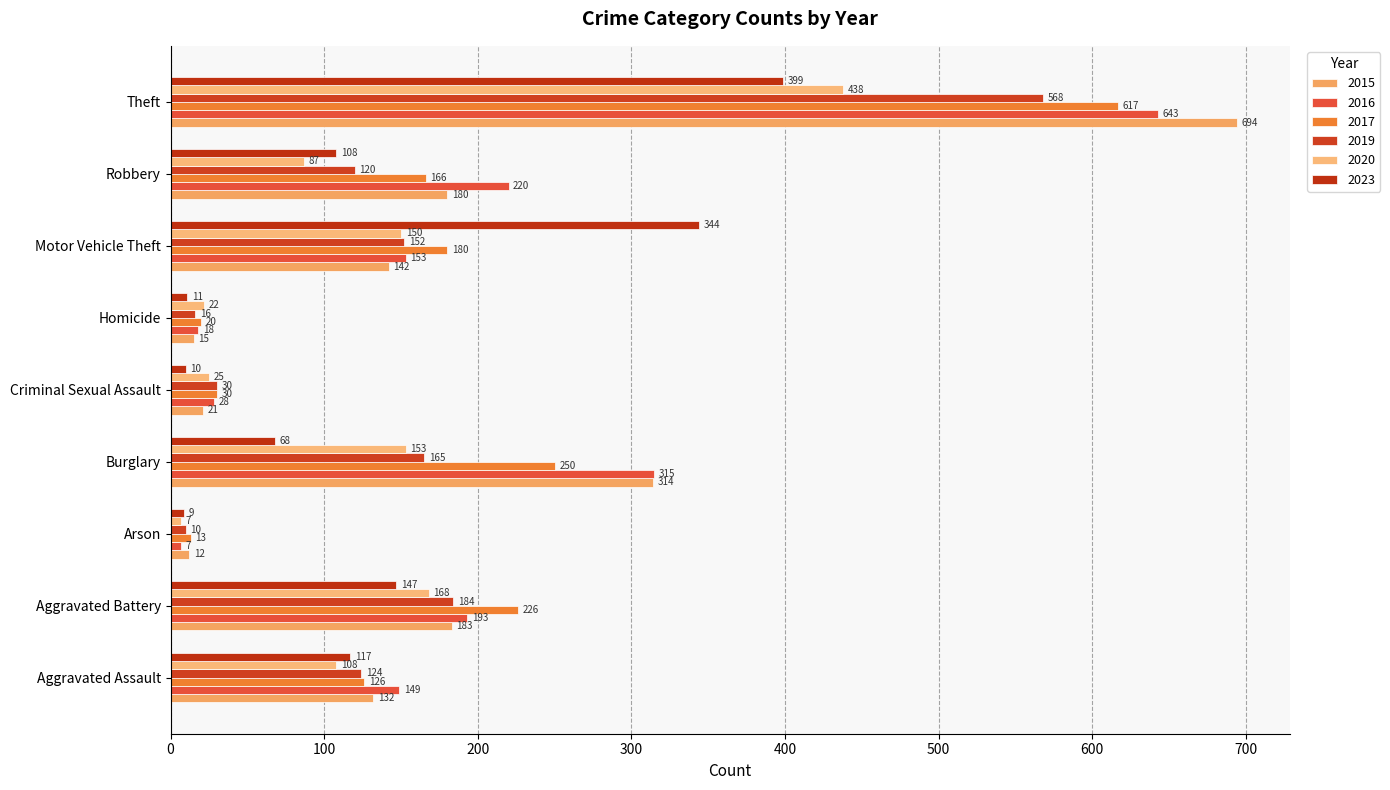

Count the number of categories in the chart.

9